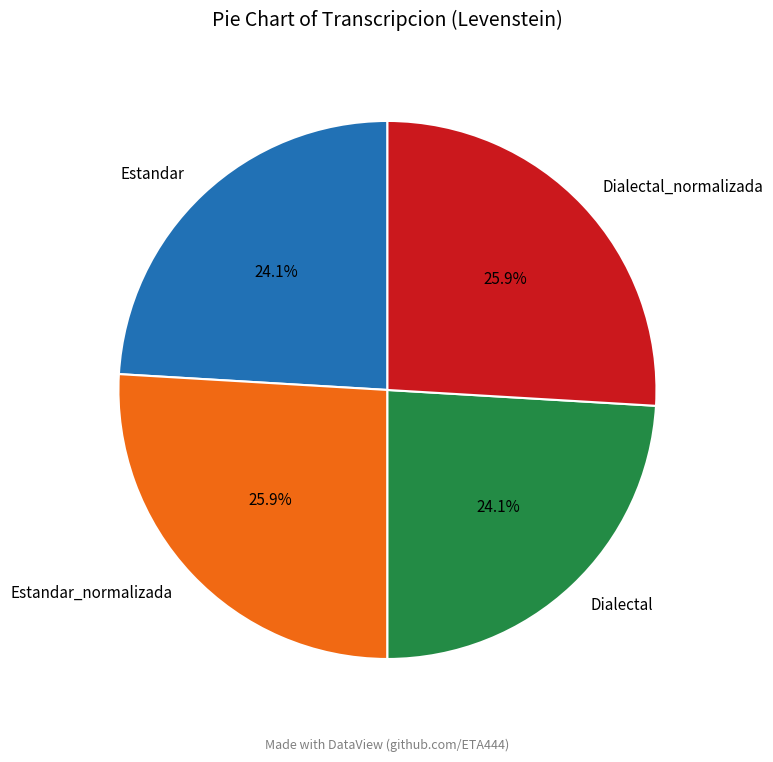

The Estandar slice represents 24% of the pie. True or false?

True